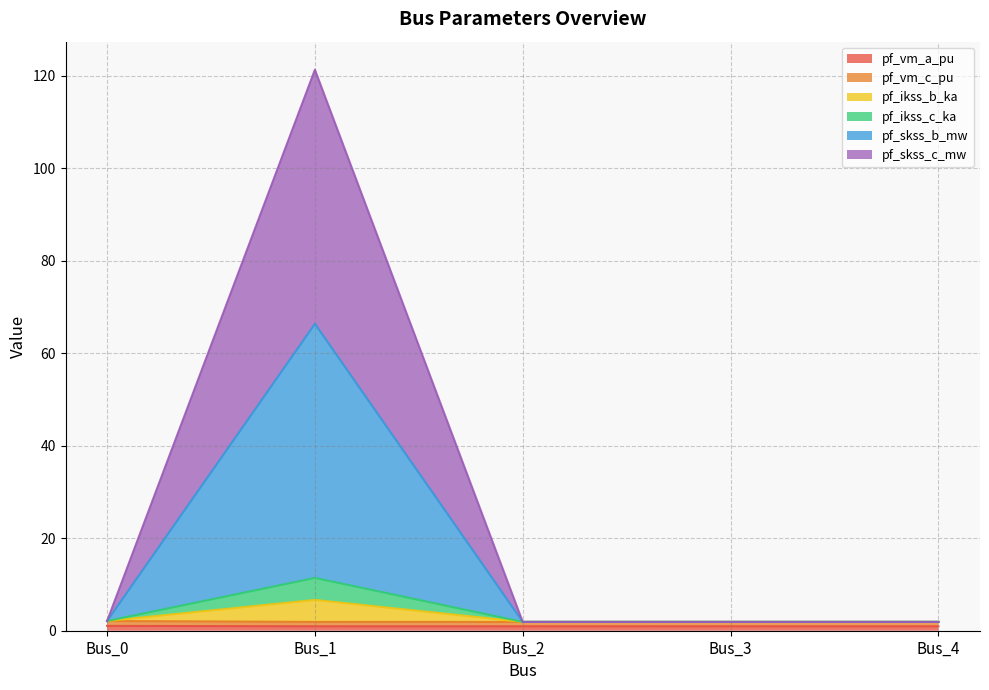

Does the chart display data point markers on the line(s)?

No